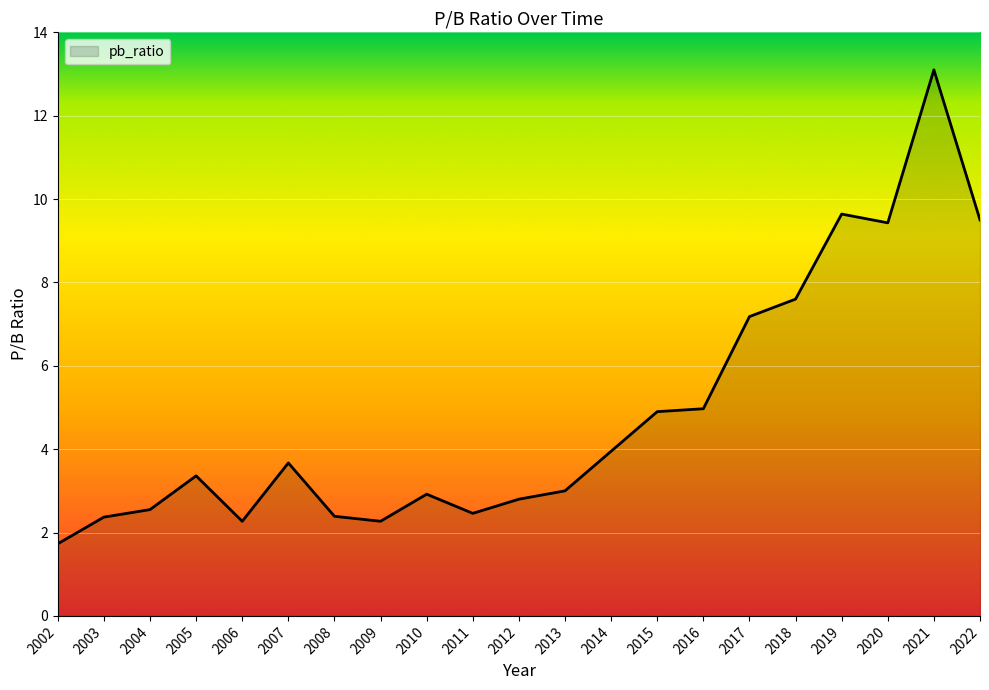

What is the minimum value shown in the chart?

1.7